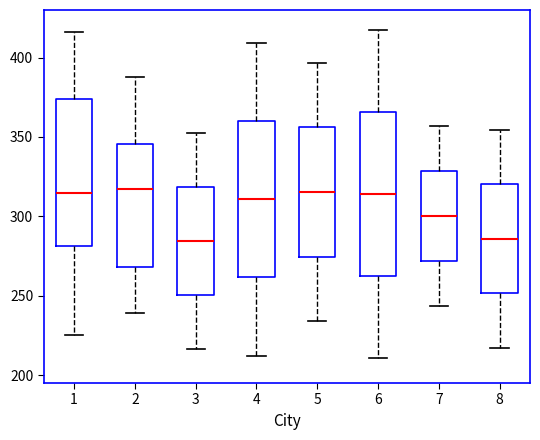

Reading left to right, transcribe this box plot: for each box, give where its median line is, the range the box spans, and where its two whiskers end, as read against the y-axis. The values are not printed on the chart, so give them approximately, as read against the axis.

1: median 315, box 280 to 375, whiskers 225 to 415
2: median 315, box 270 to 345, whiskers 240 to 390
3: median 285, box 250 to 320, whiskers 215 to 350
4: median 310, box 260 to 360, whiskers 210 to 410
5: median 315, box 275 to 355, whiskers 235 to 395
6: median 315, box 265 to 365, whiskers 210 to 420
7: median 300, box 270 to 330, whiskers 245 to 355
8: median 285, box 250 to 320, whiskers 215 to 355